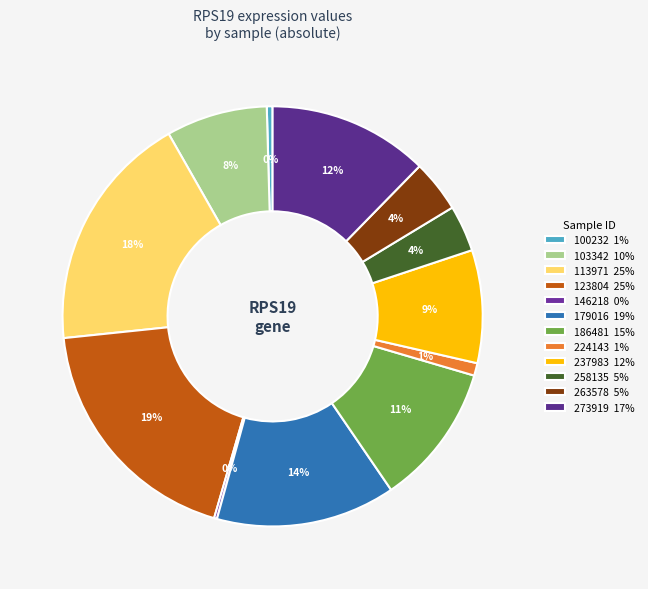

Is there any slice that represents more than half of the pie?

No